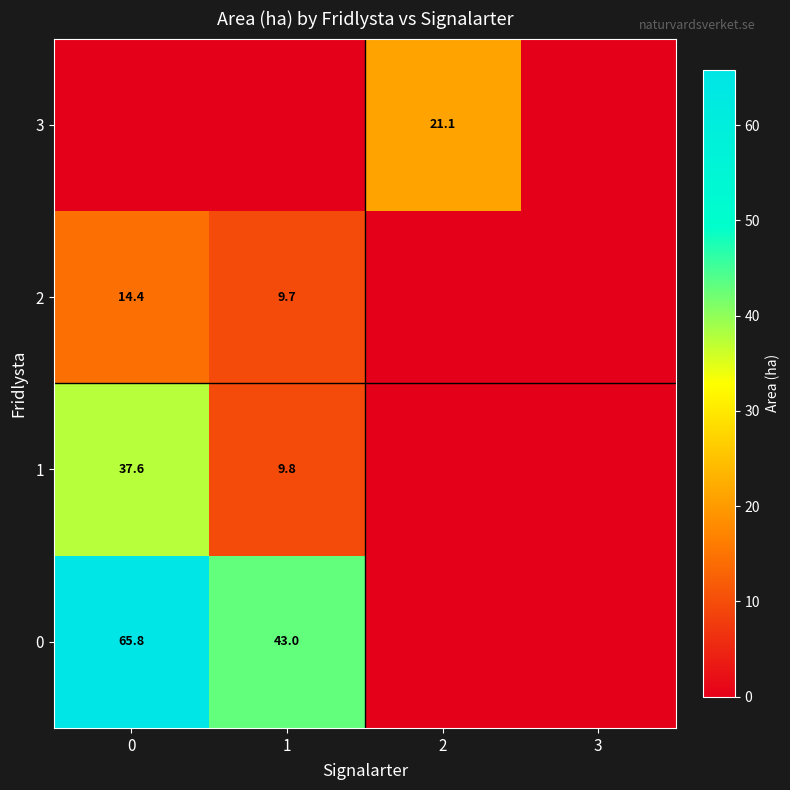

What is the difference between the 0 values at 0 and 1?

22.8